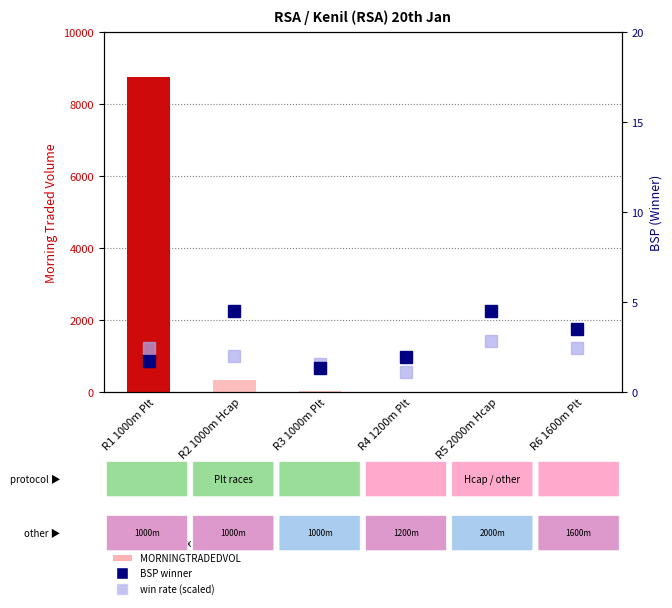

List the labels in order of win rate (scaled) value, largest first.

R5 2000m Hcap, R1 1000m Plt, R6 1600m Plt, R2 1000m Hcap, R3 1000m Plt, R4 1200m Plt